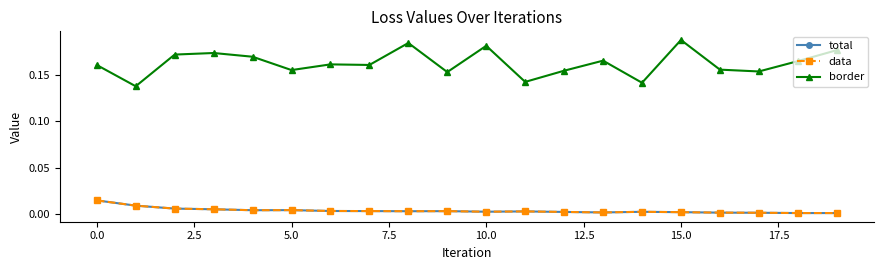

How many lines are shown in the chart?

3